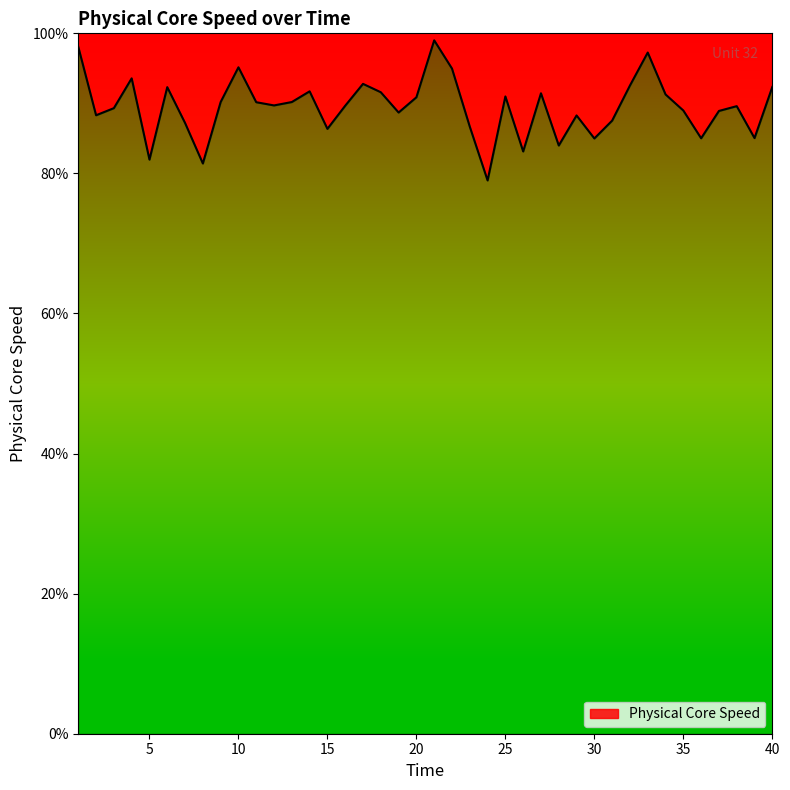

Rank the categories by value from highest to lowest.

21, 1, 33, 10, 22, 4, 17, 32, 40, 6, 14, 18, 27, 34, 25, 20, 9, 13, 11, 12, 16, 38, 3, 35, 37, 19, 2, 29, 31, 7, 23, 15, 39, 36, 30, 28, 26, 5, 8, 24